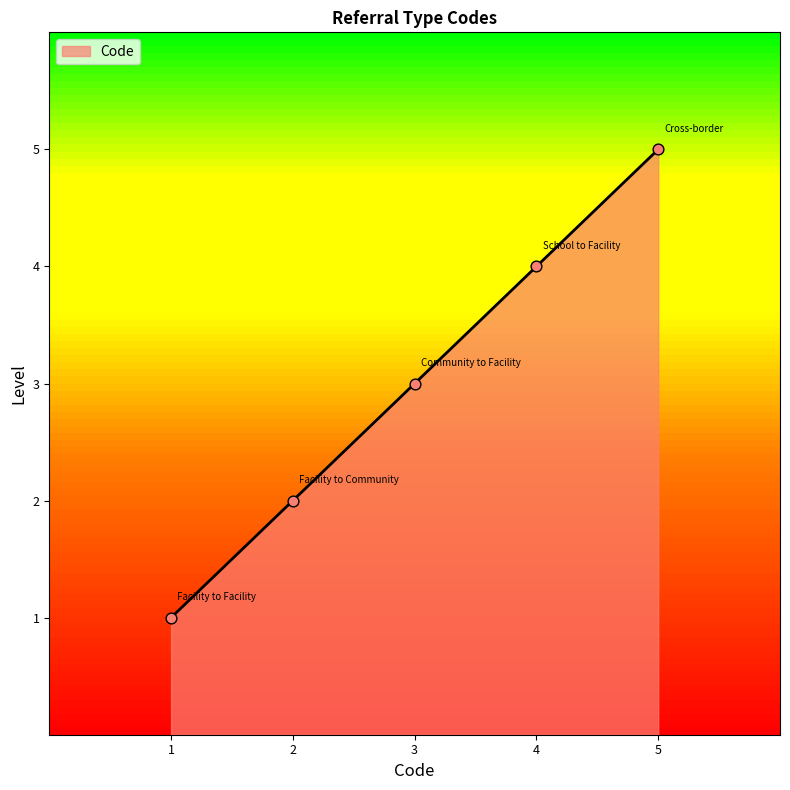

What is the change in value from 3 to 4?

+1